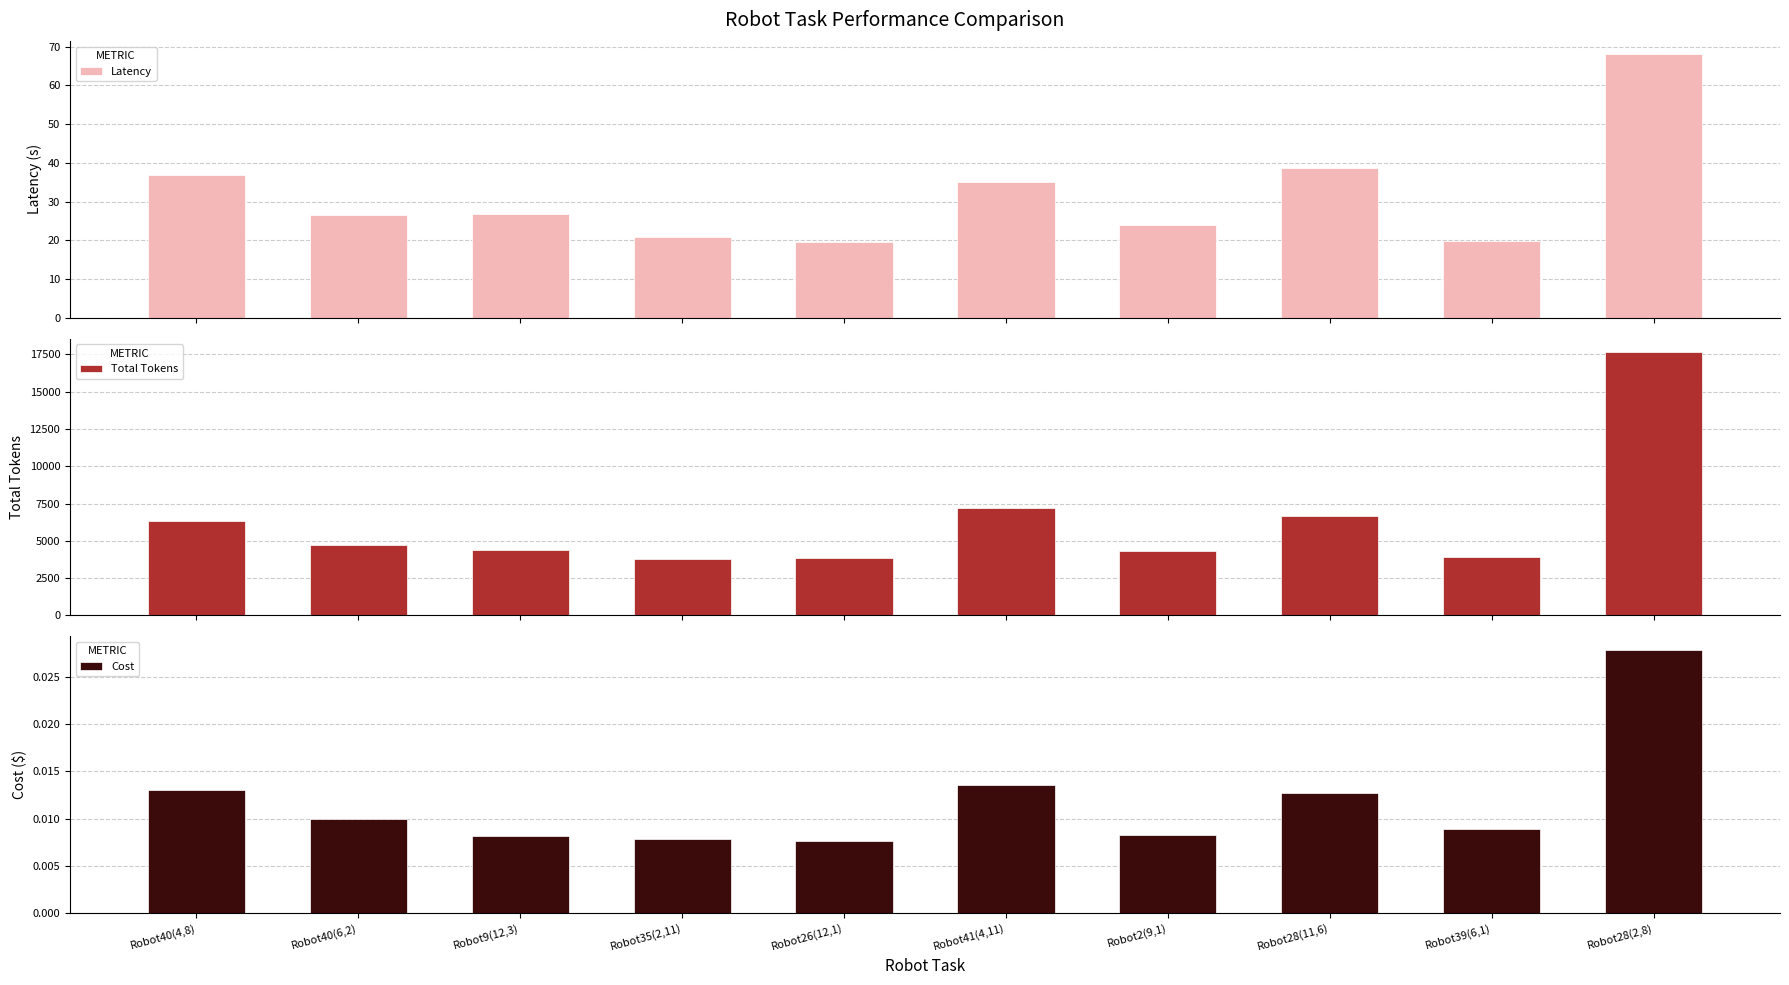

What position from the right is Robot39(6,1)?

2